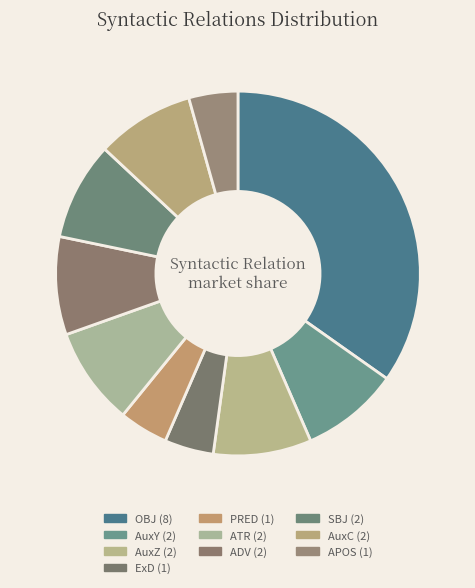

The ExD slice represents 4% of the pie. True or false?

True